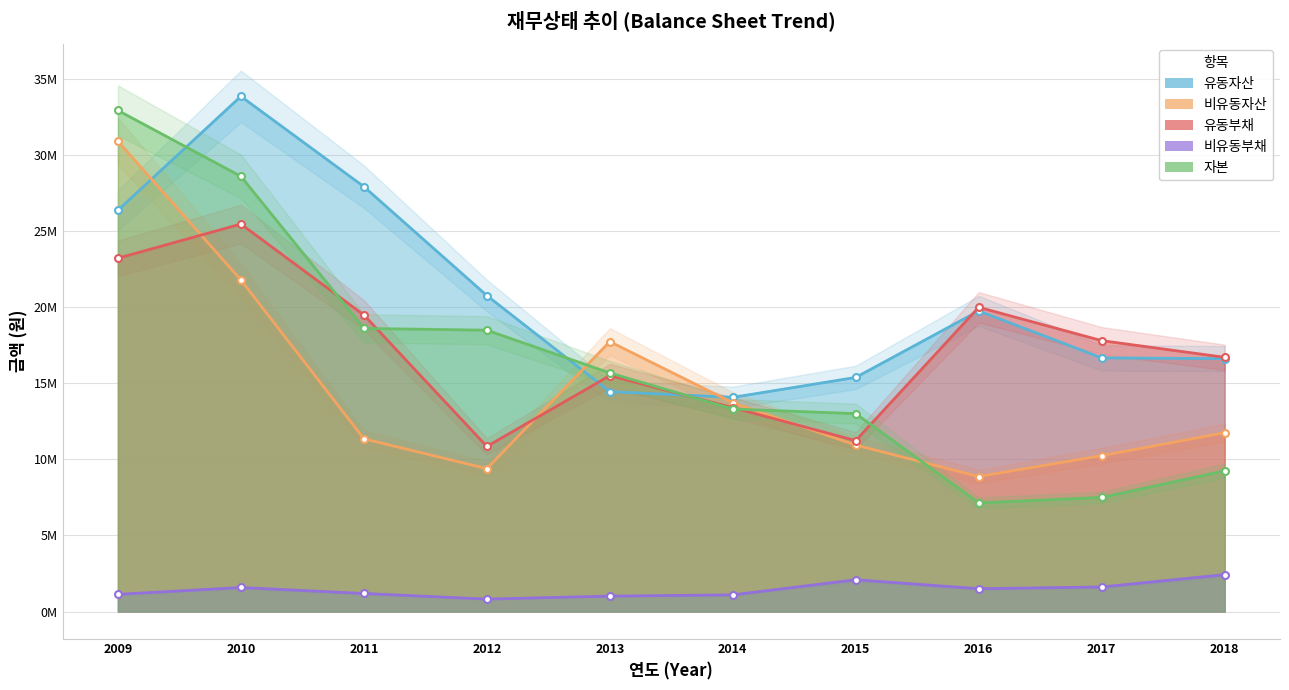

At which label does 유동자산 reach its peak?

2010